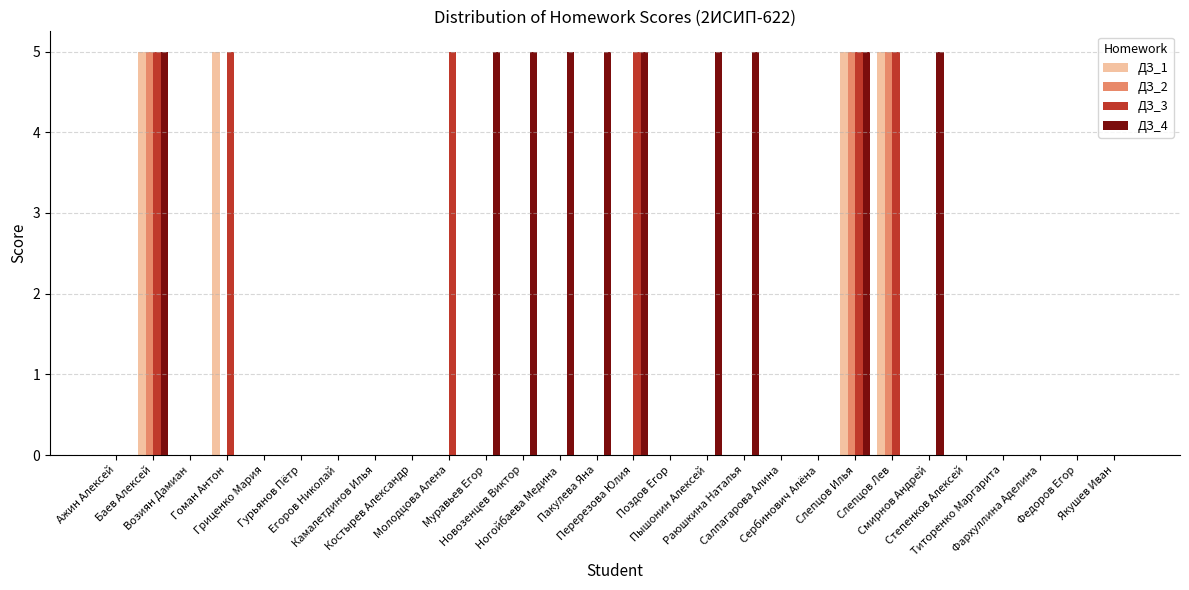

What is the sum of all ДЗ_3 values?

30